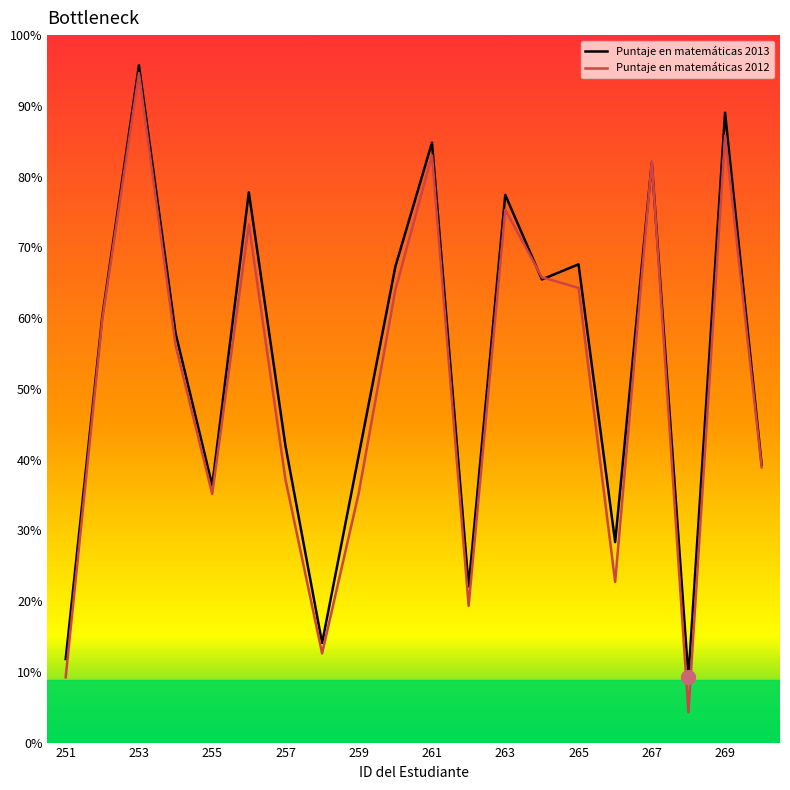

Is this an area chart (filled region under the line)?

No